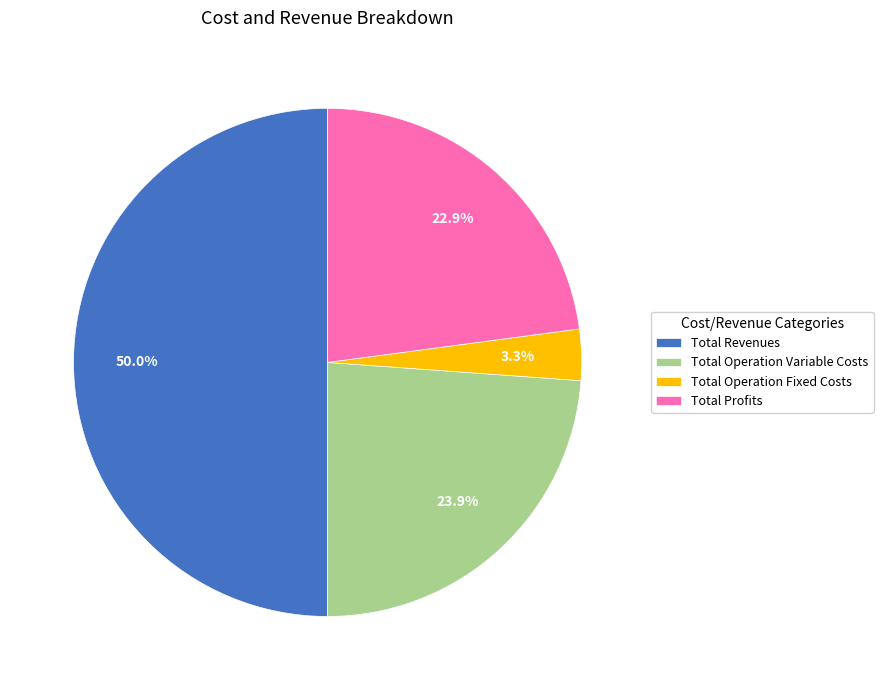

Does Total Operation Fixed Costs account for over 50% of the chart?

No